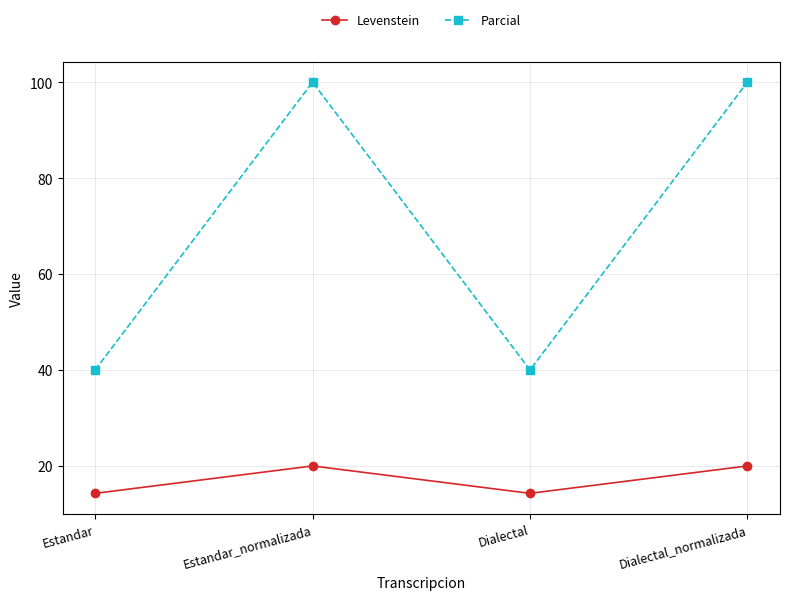

What position from the right is Dialectal_normalizada?

1